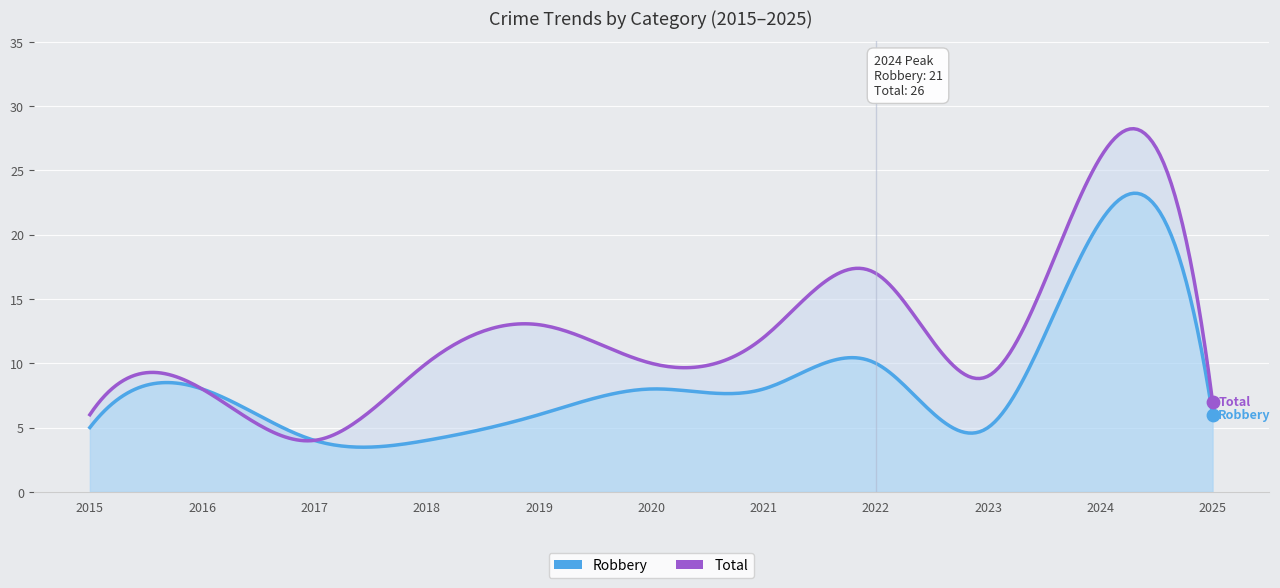

Which series contains the lowest Y value?

Robbery